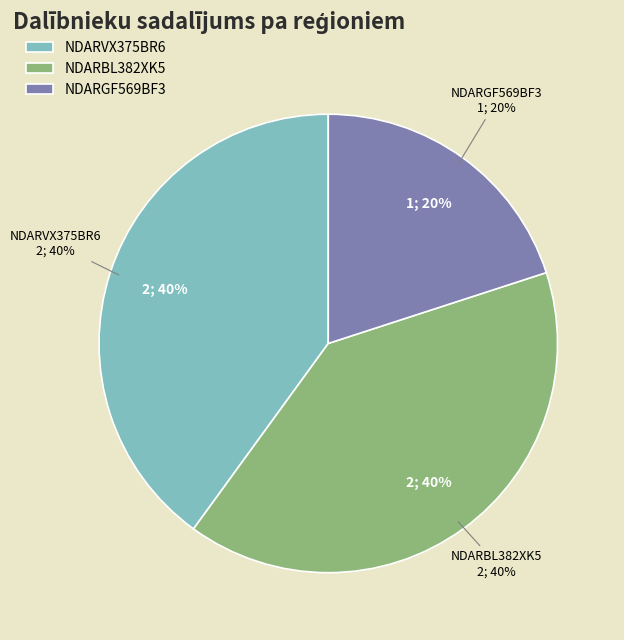

The NDARVX375BR6 slice represents 54% of the pie. True or false?

False